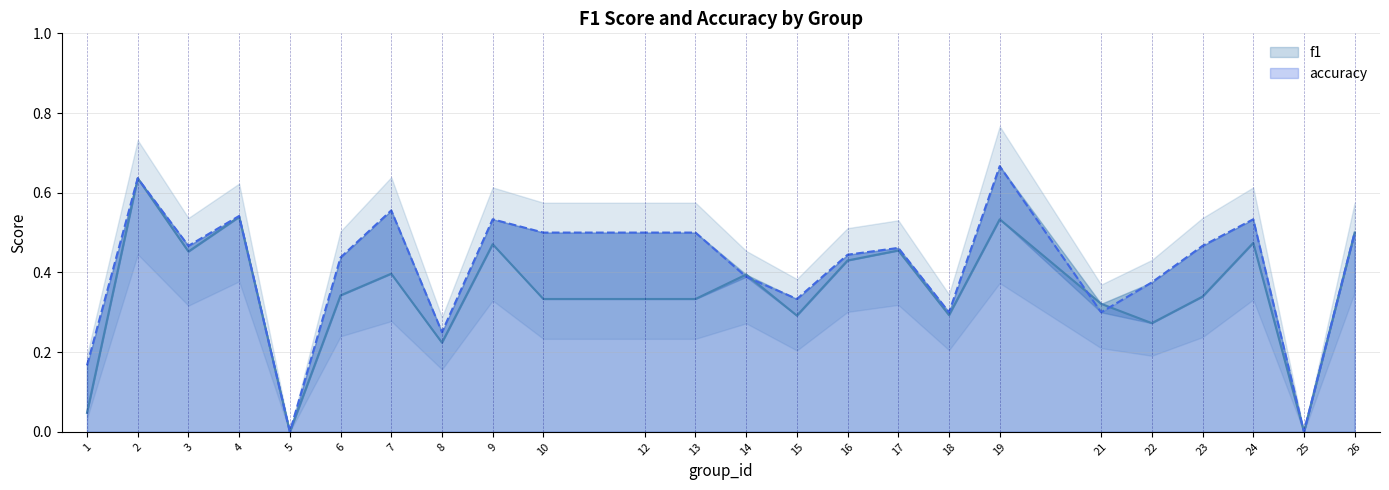

What is the value of the accuracy point at the 11th from the left?

0.5